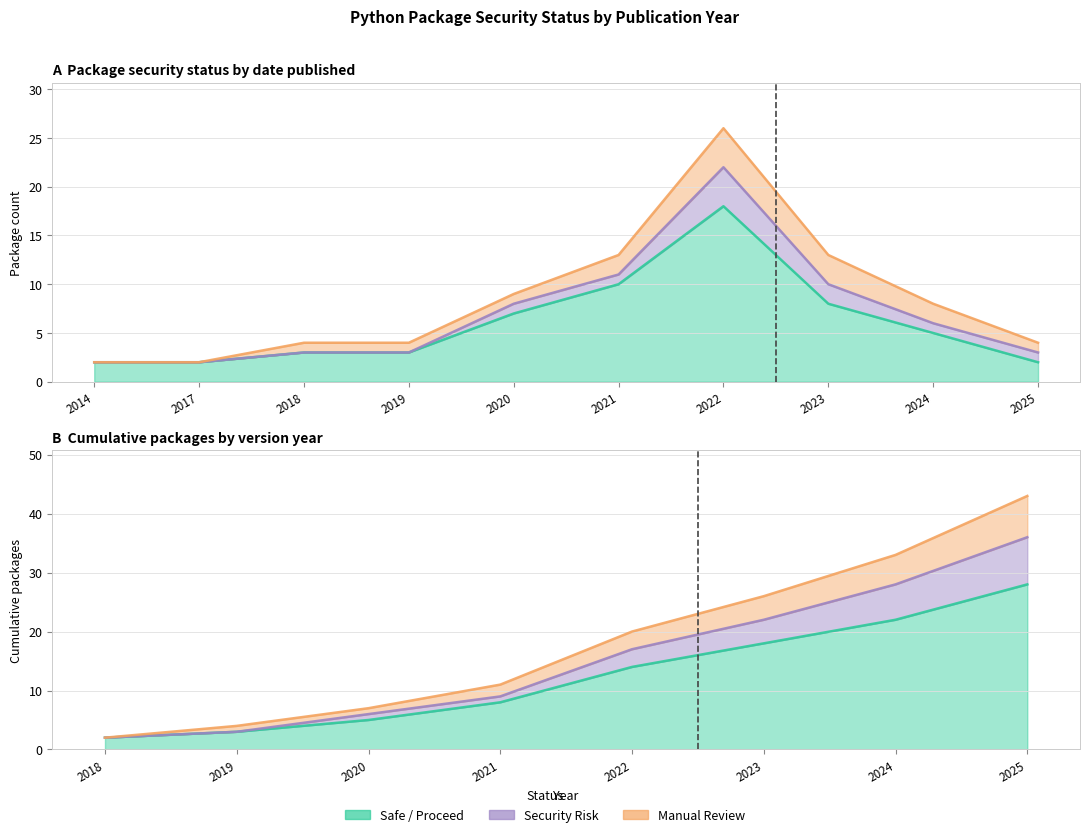

Reading right to left, transcribe all the data shown in this chart.

Safe / Proceed: 2025=28	2024=22	2023=18	2022=14	2021=8	2020=5	2019=3	2018=2
Security Risk: 2025=36	2024=28	2023=22	2022=17	2021=9	2020=6	2019=3	2018=2
Manual Review: 2025=43	2024=33	2023=26	2022=20	2021=11	2020=7	2019=4	2018=2